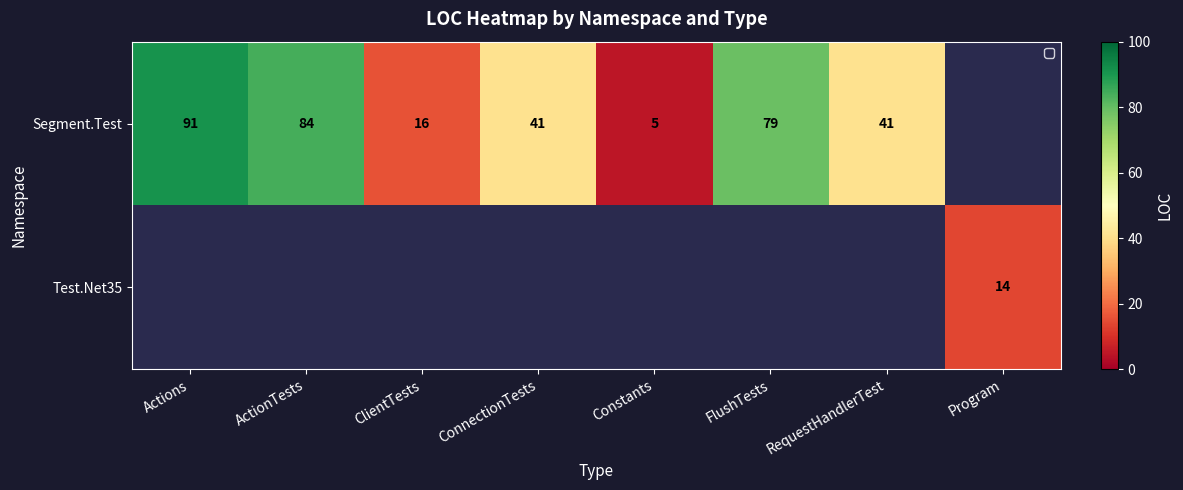

True or false: Segment.Test has a value of 79 at FlushTests.

True